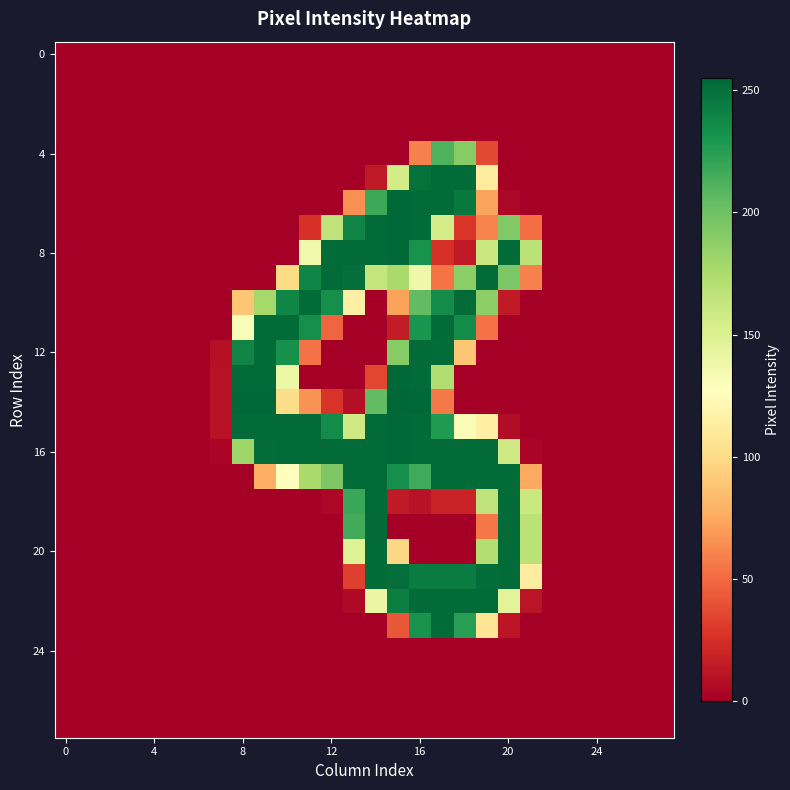

How many data points does each series have?

28